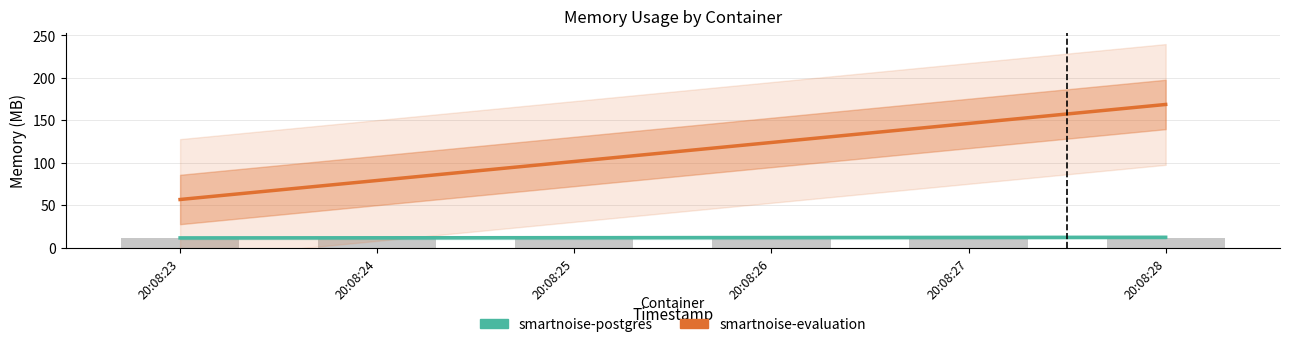

The smartnoise-evaluation series shows 168.5 at 20:08:28. True or false?

True